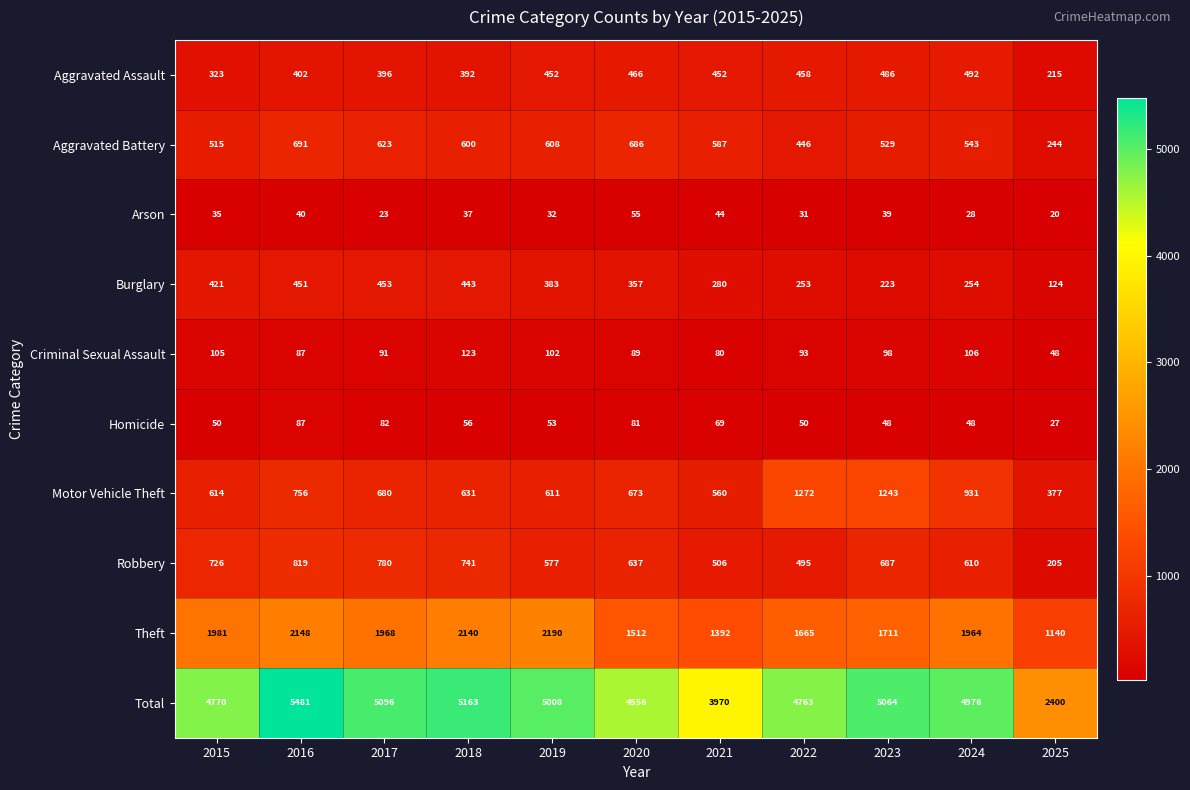

Where is Arson nearest to the value 37?

2018